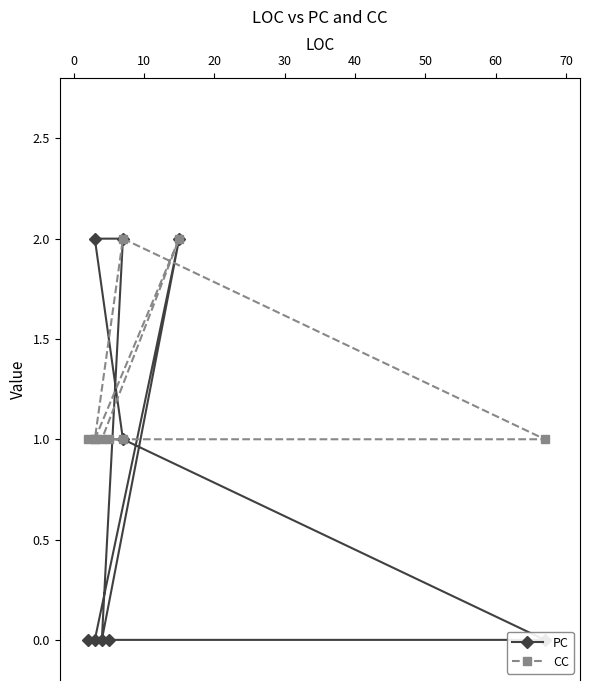

Does the chart display data point markers on the line(s)?

Yes